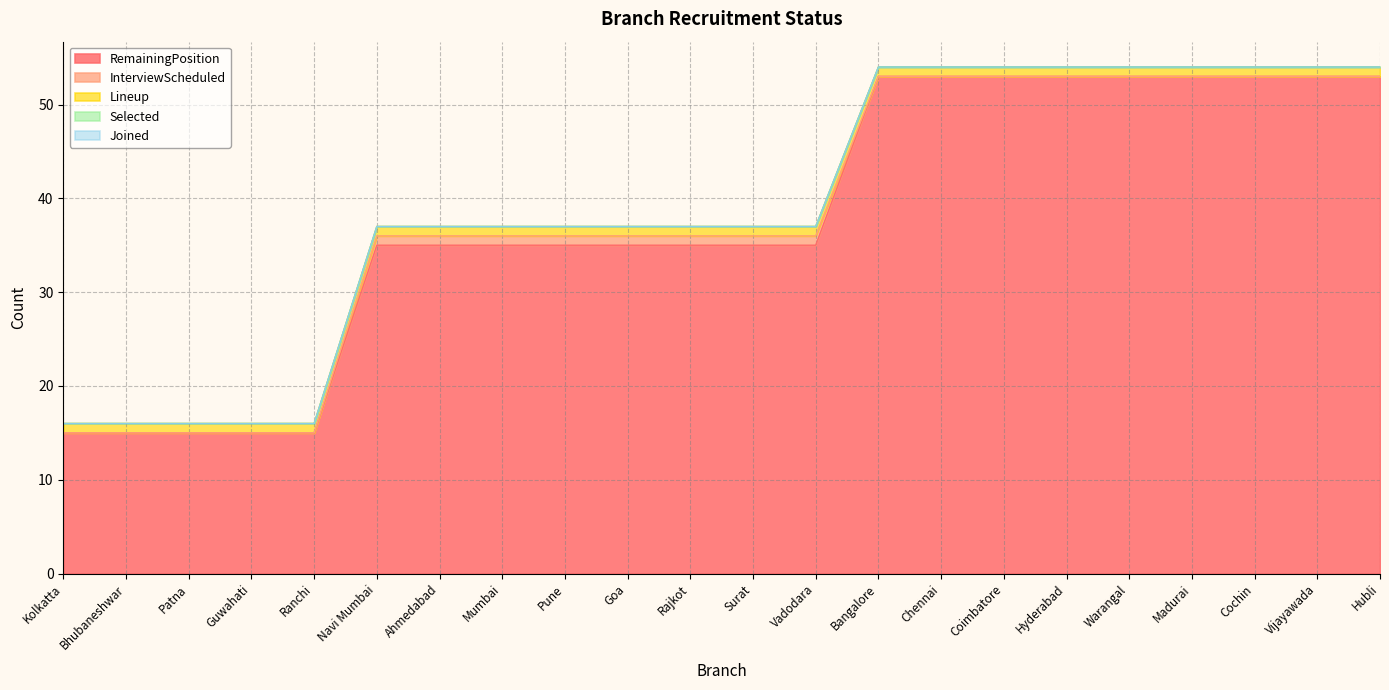

What is the maximum value for InterviewScheduled?

1